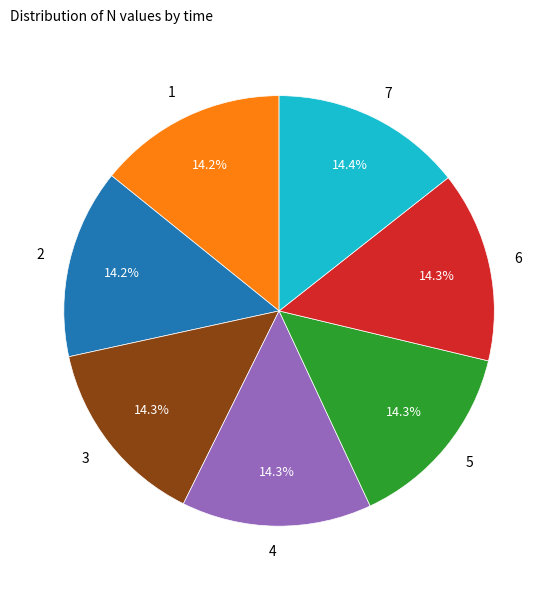

What percentage is the 3 slice, to the nearest percent?

14%